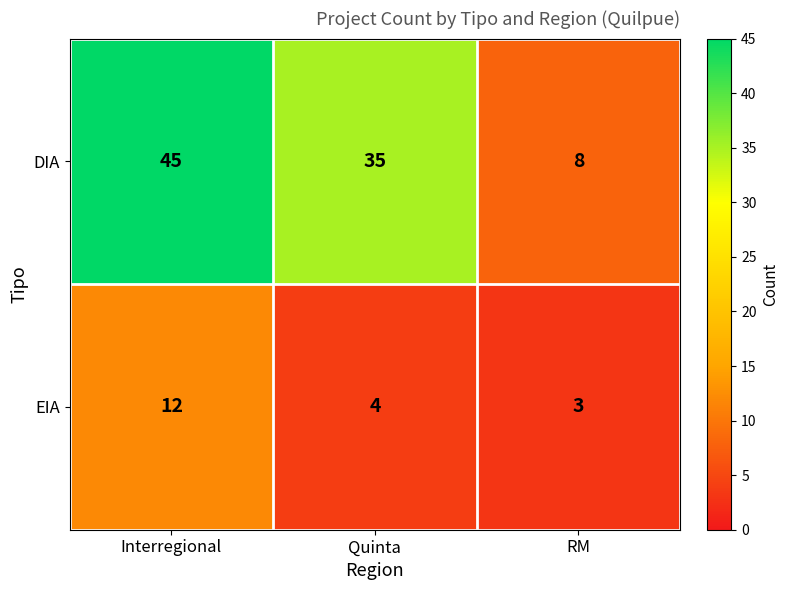

Reading right to left, list all the values displayed in this chart.

DIA: 8	35	45
EIA: 3	4	12